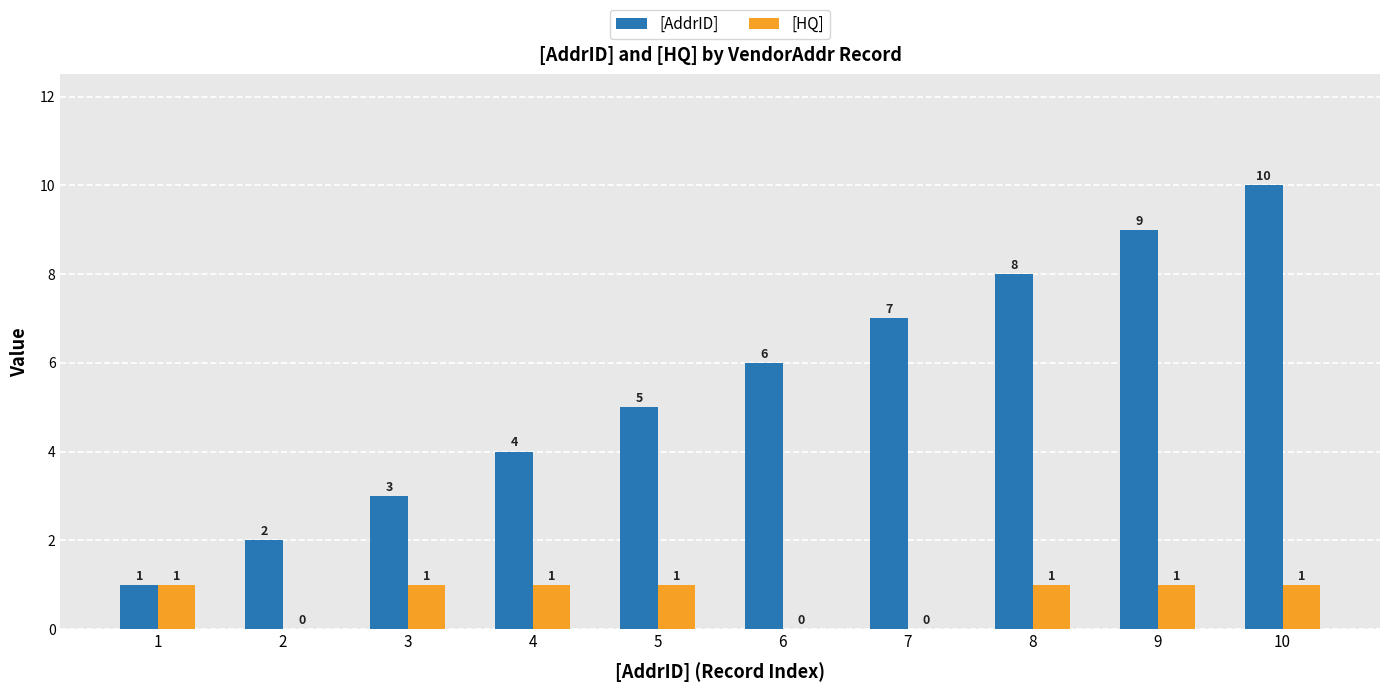

Count the number of data series in this chart.

2